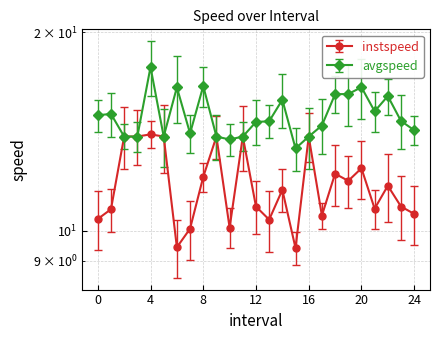

What is the sum of the instspeed values at 15.0 and 9.0?

23.3